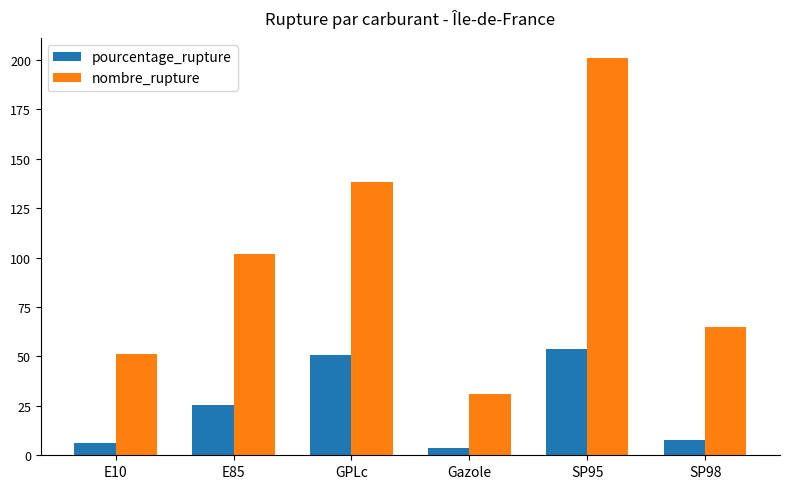

Which category has the lowest value in the nombre_rupture series?

Gazole